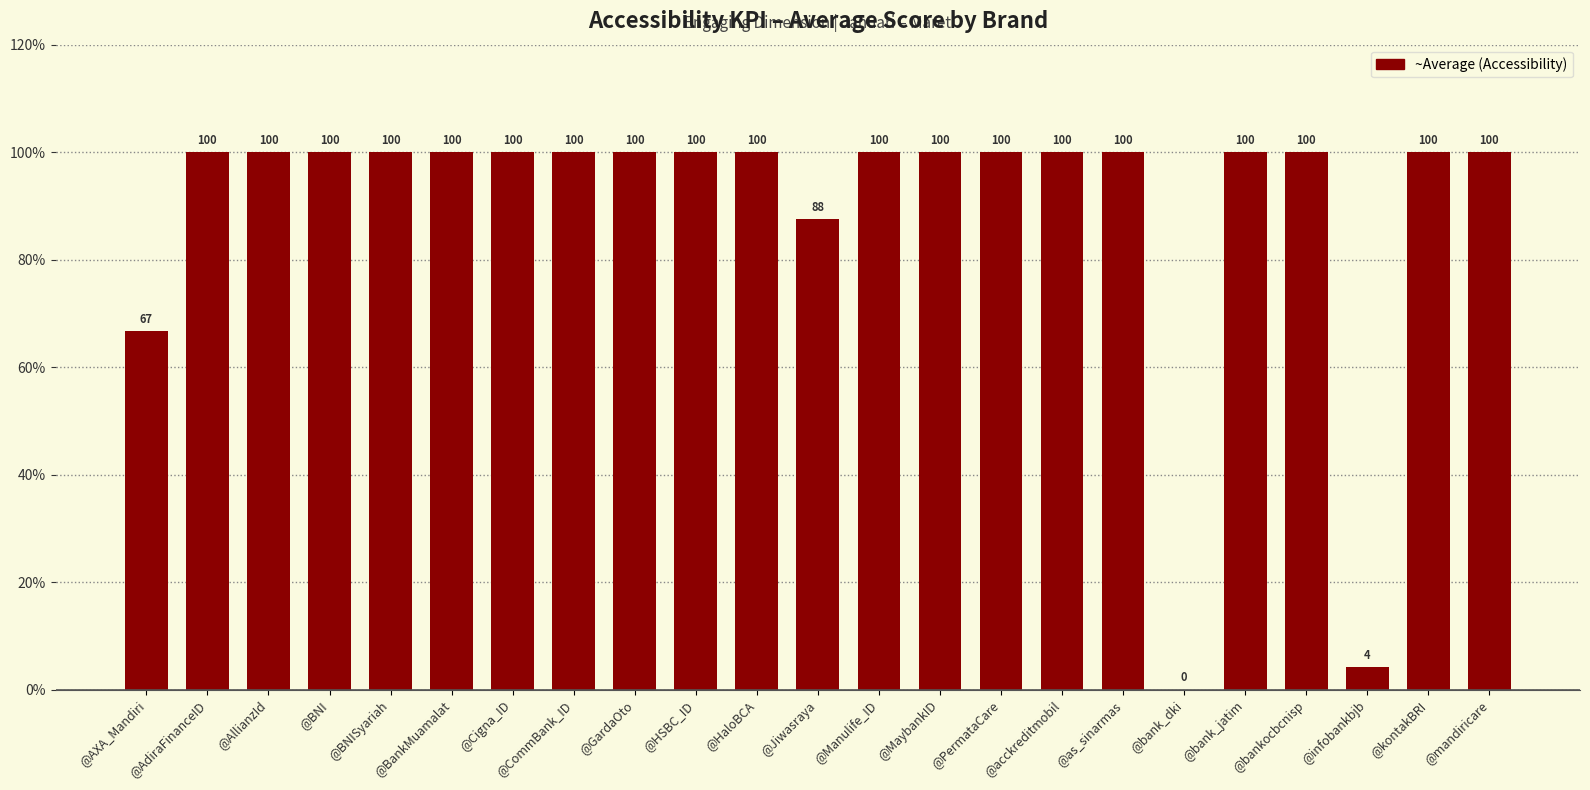

How many positive values are there?

22